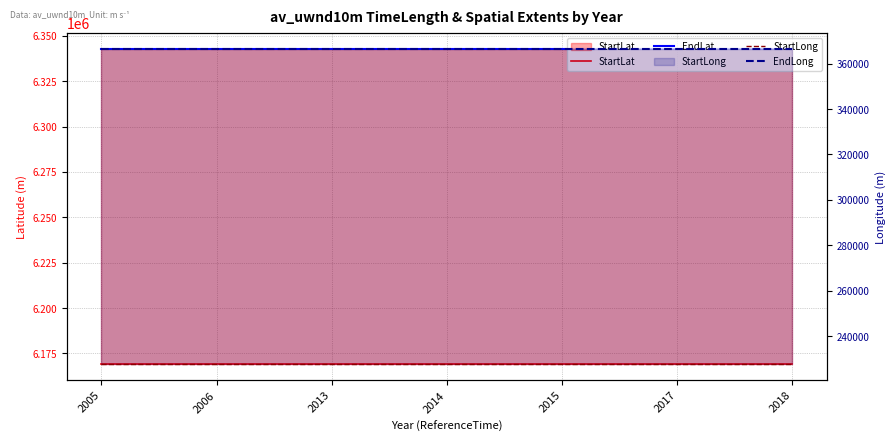

What is the highest value of the EndLat series?

6342815.8